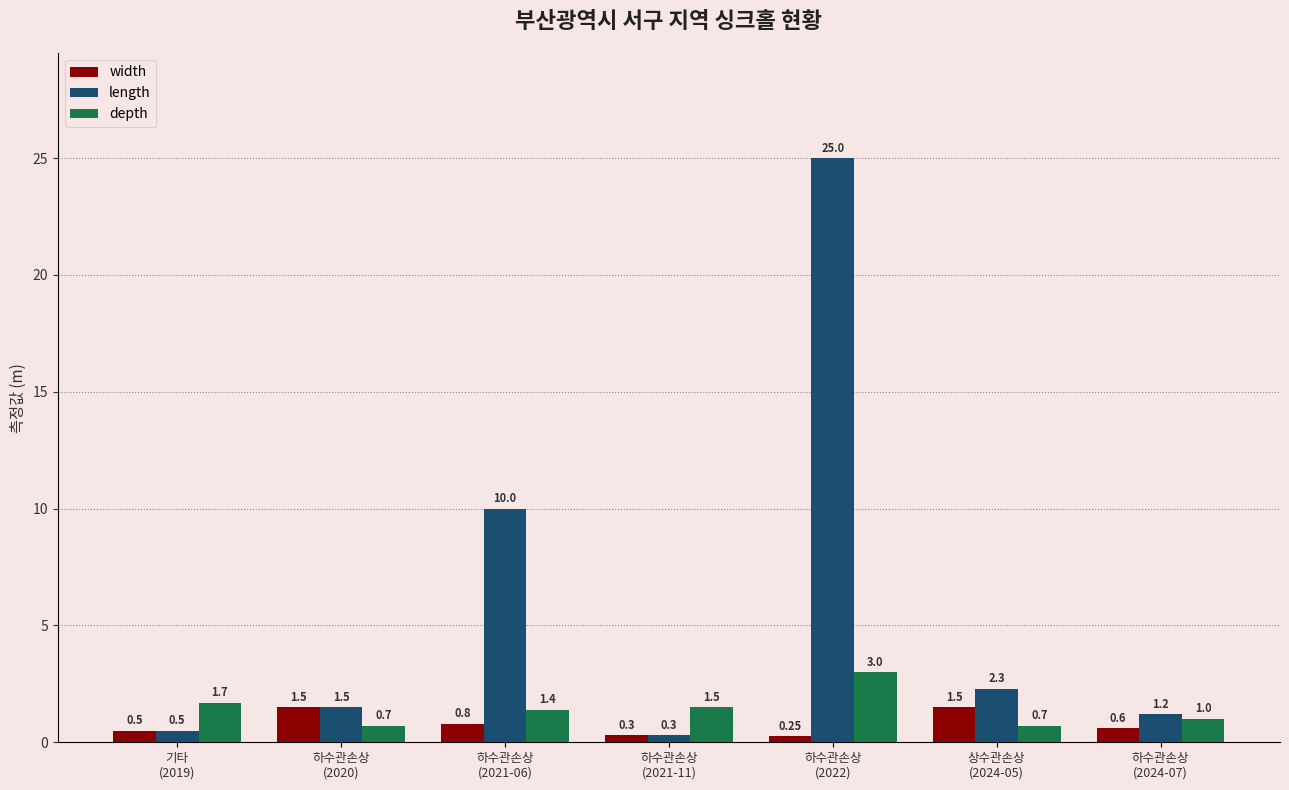

How many data points in depth are less than 1?

2